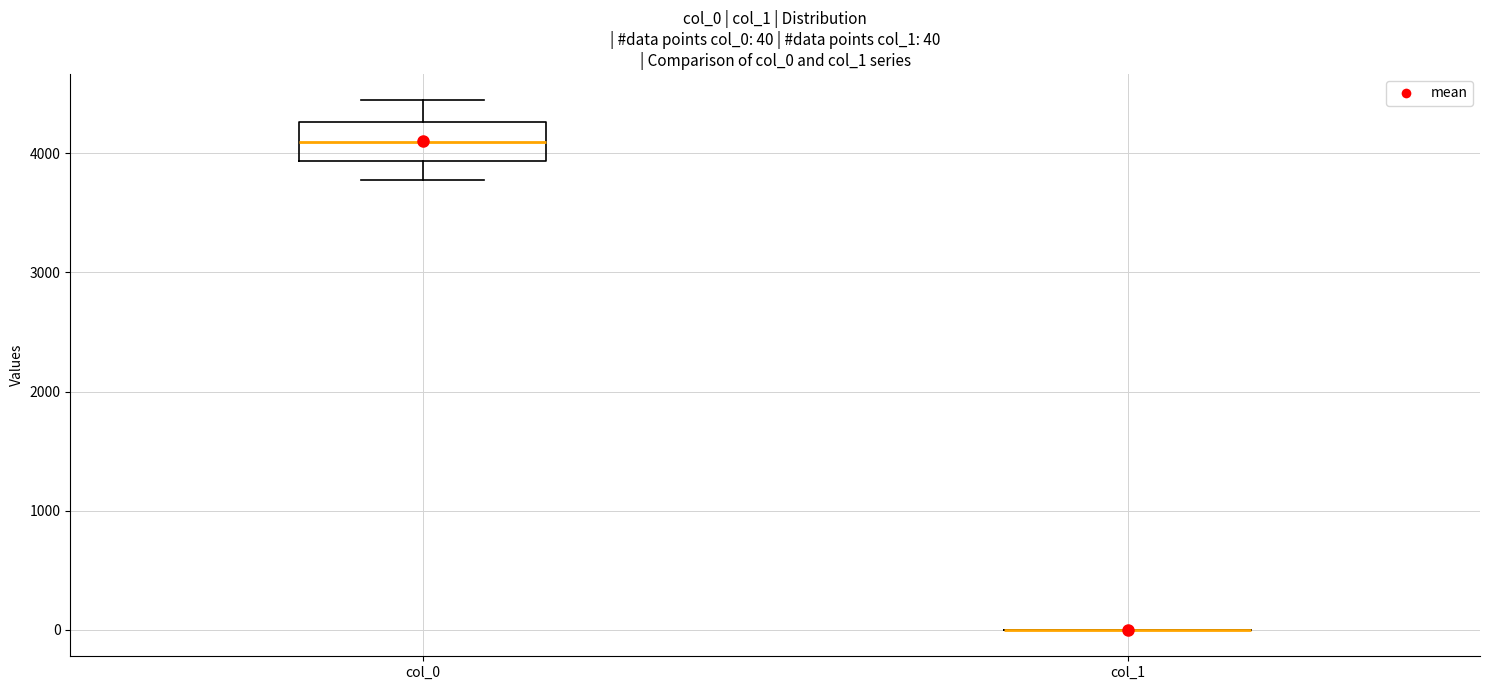

Comparing the boxes themselves (not the whiskers), which one is the tallest?

col_0